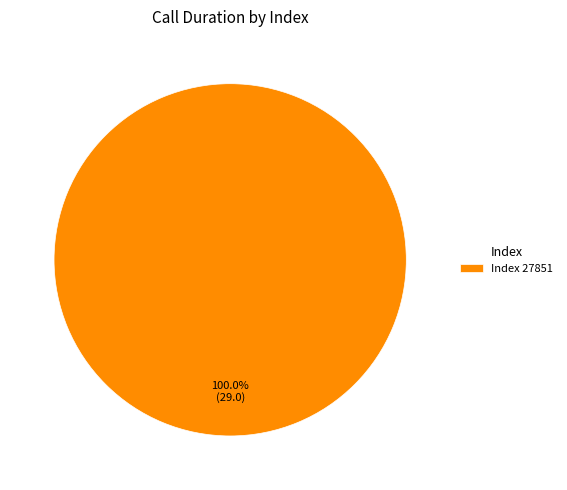

What is the majority slice?

Index 27851